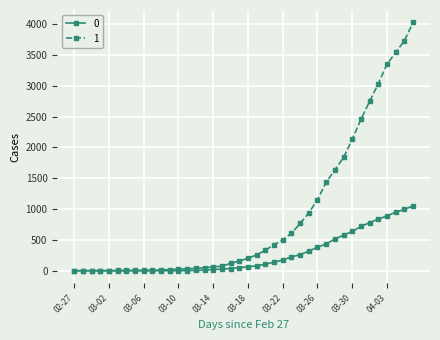

What is the maximum value shown in the chart?

4028